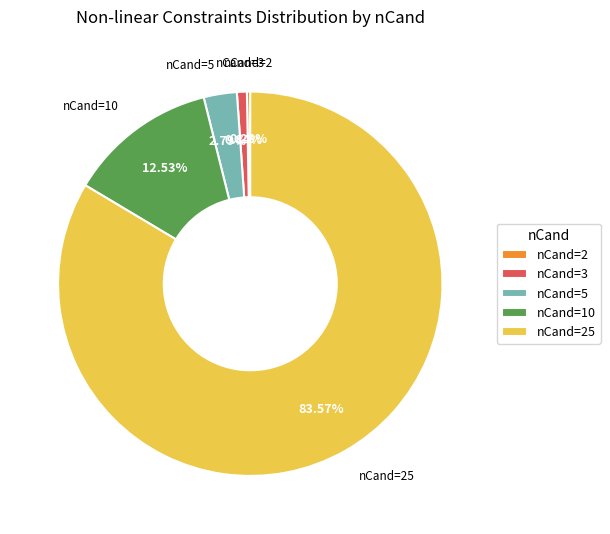

What is the majority slice?

nCand=25